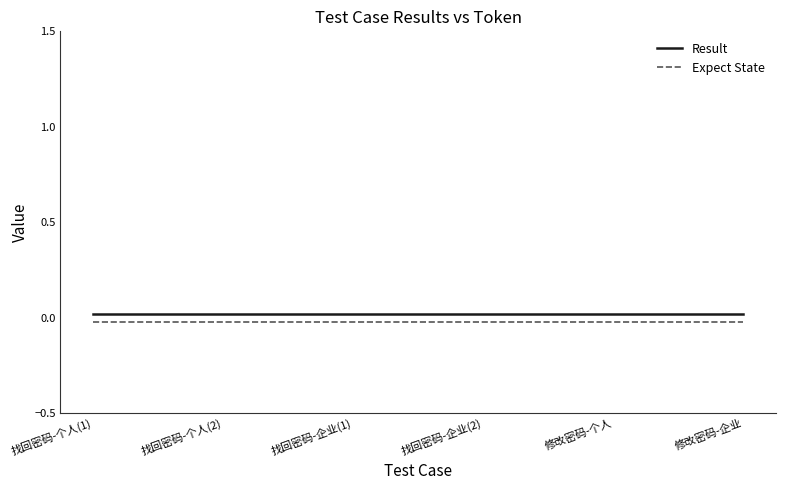

What is the sum of all Result values?

0.1